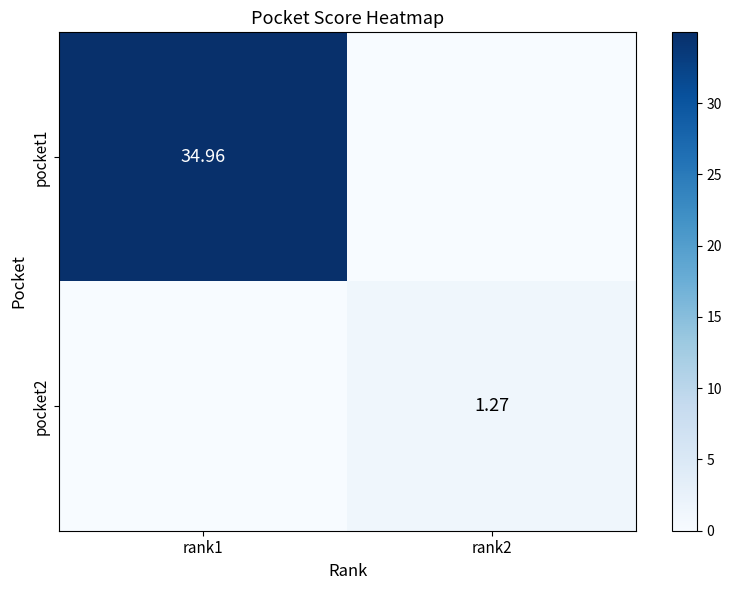

Is it true that pocket1 equals 12.7 at rank1?

False